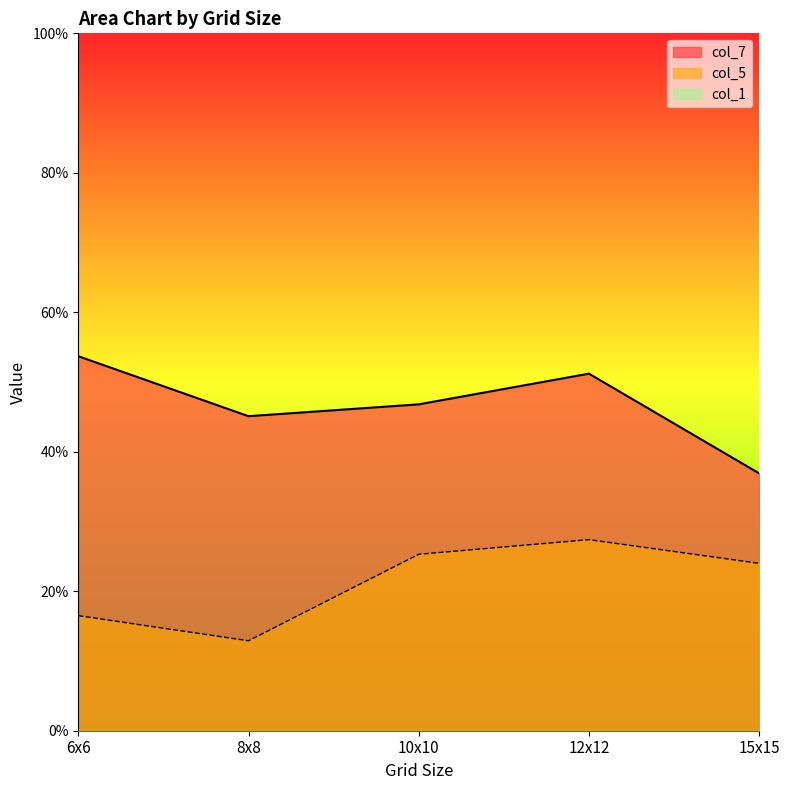

Is it true that col_5 equals 0.2 at 15x15?

True